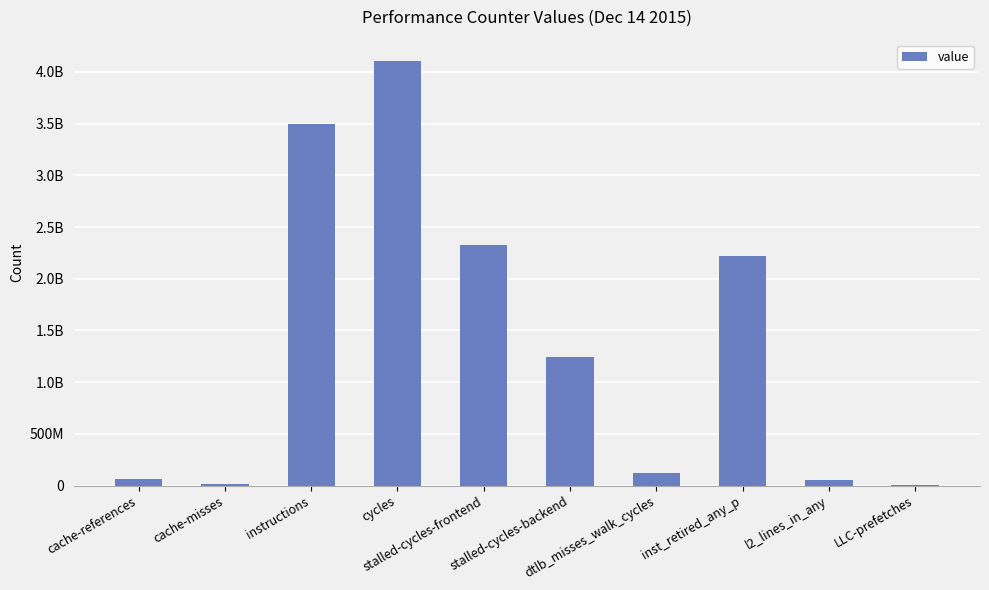

Reading right to left, transcribe all the data shown in this chart.

LLC-prefetches=2632784	l2_lines_in_any=48809850	inst_retired_any_p=2216635853	dtlb_misses_walk_cycles=122587757	stalled-cycles-backend=1240206586	stalled-cycles-frontend=2327873120	cycles=4106948367	instructions=3495655635	cache-misses=10575084	cache-references=58297120